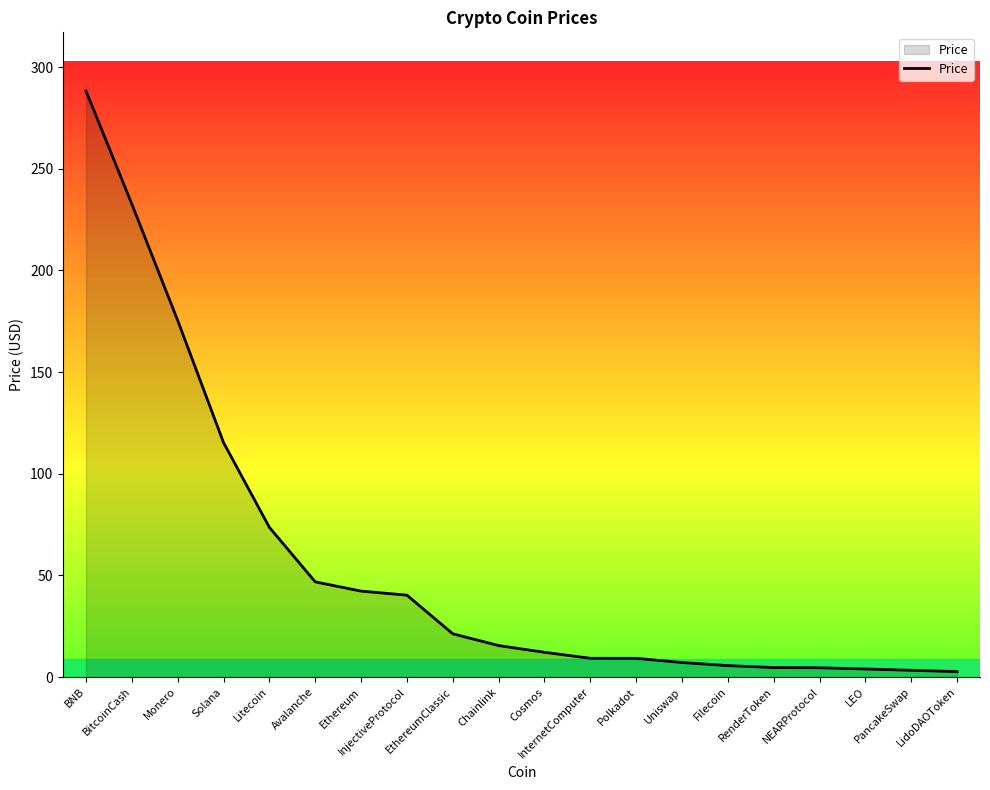

Approximately how many times larger is the value at Filecoin compared to Avalanche?

0.1